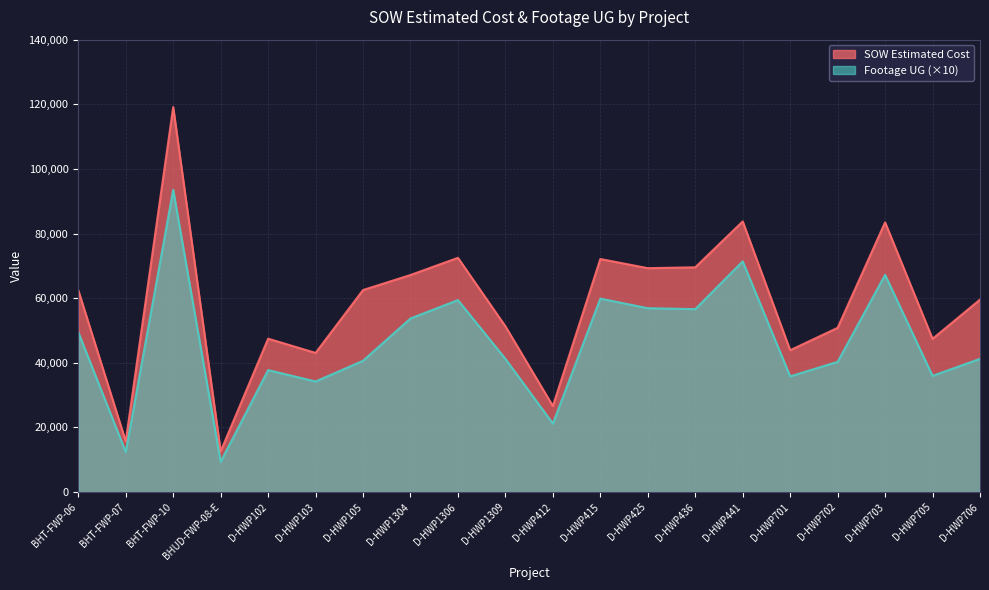

How many lines are shown in the chart?

2